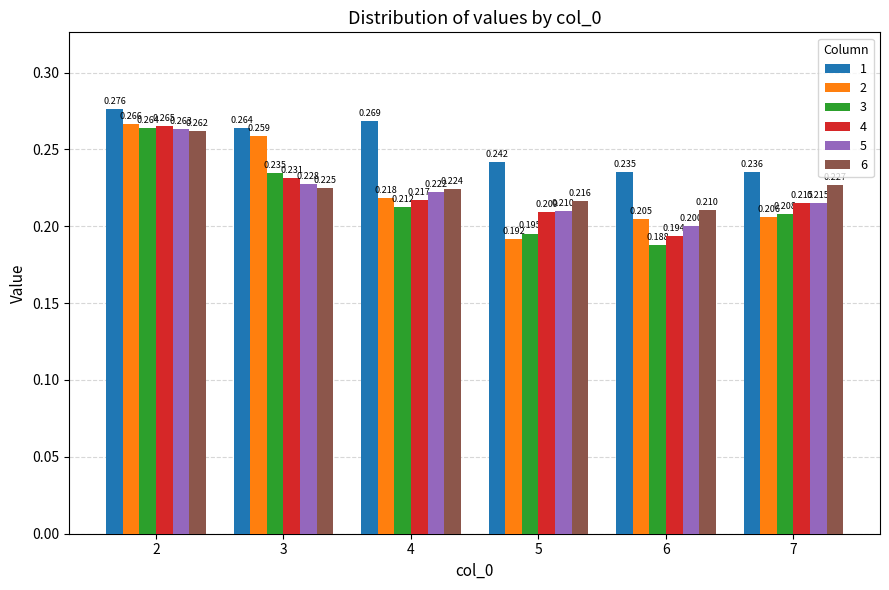

Is the value of 3 at 3 greater than the value of 6 at 4?

Yes